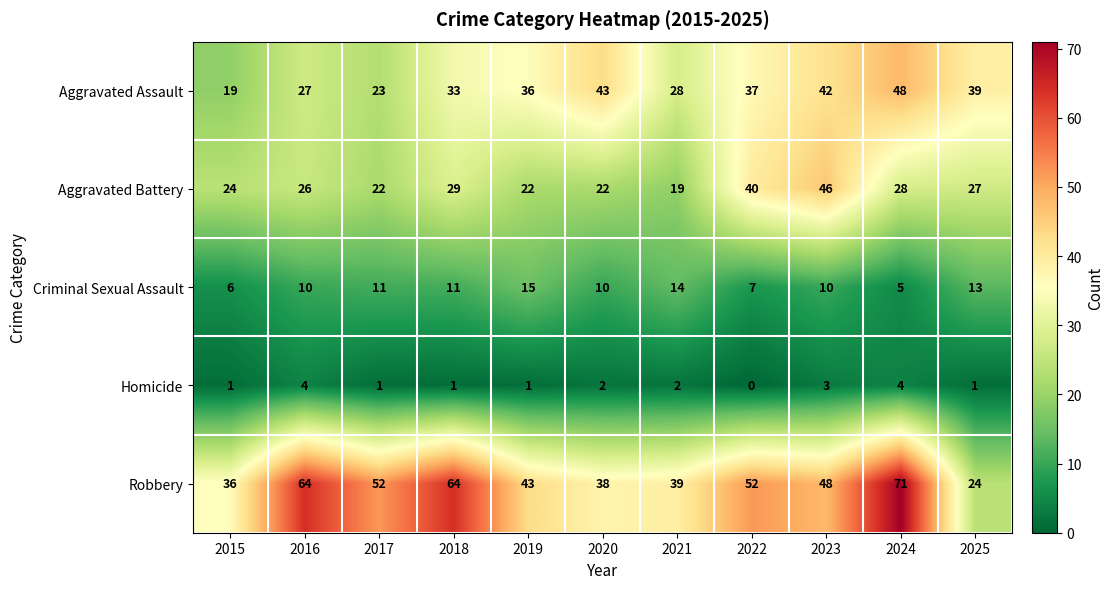

At which label does Robbery reach its peak?

2024